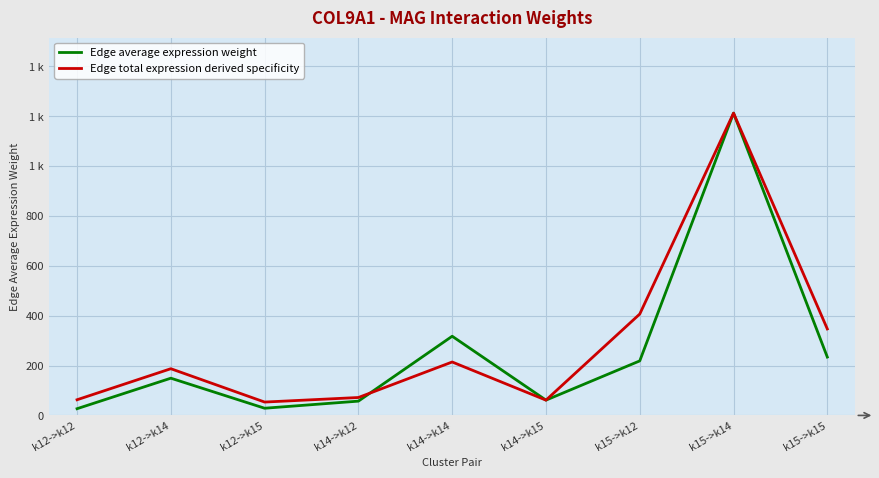

What is the value of the Edge total expression derived specificity point at the 4th from the left?

71.9